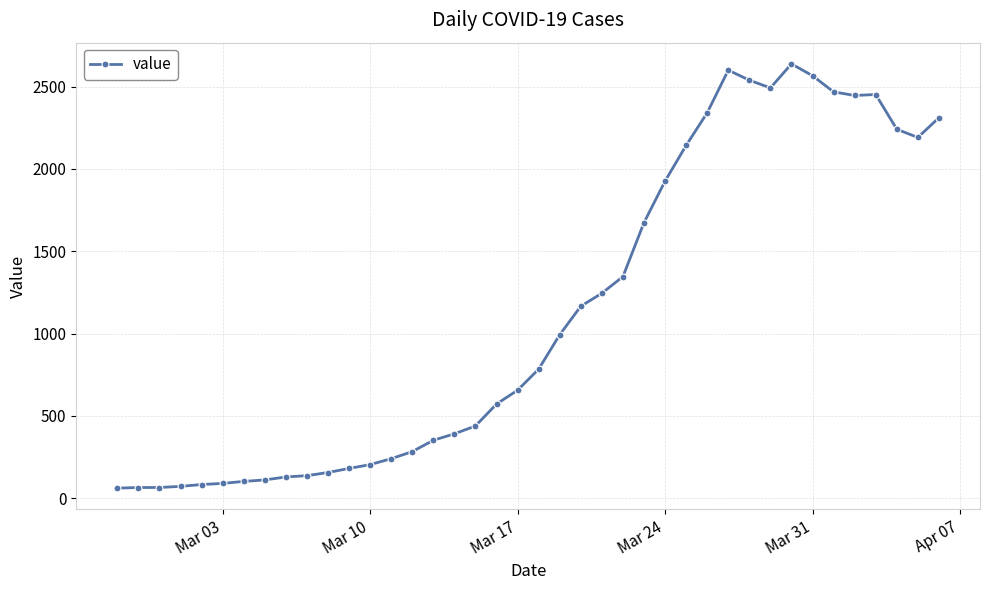

What is the sum of all values?

44951